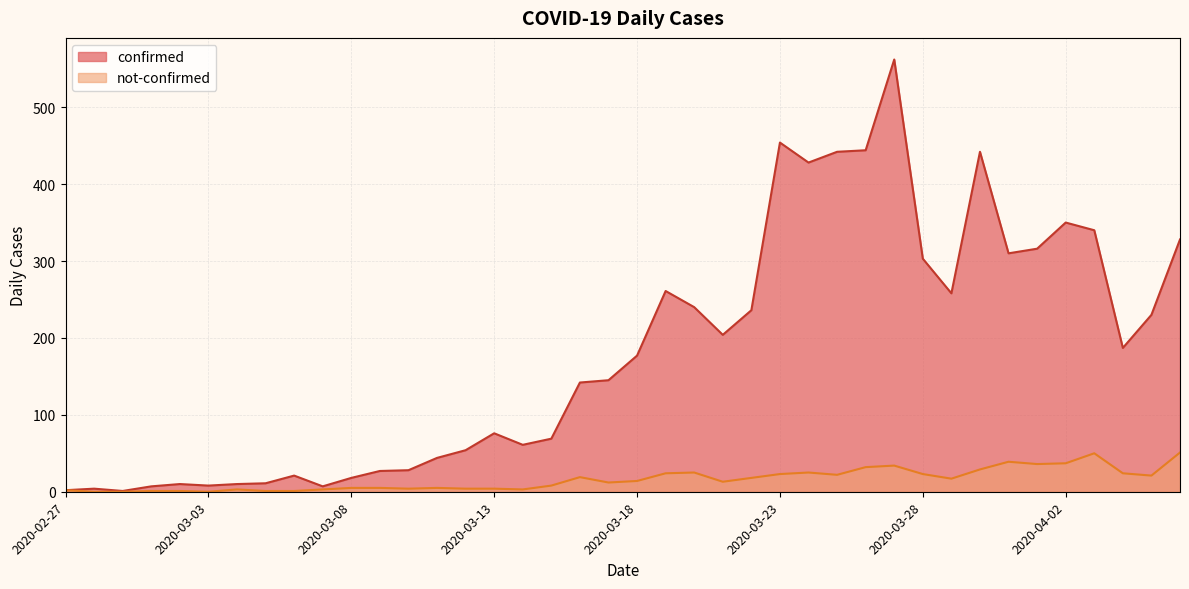

True or false: not-confirmed has a value of 27 at 2020-03-29.

False